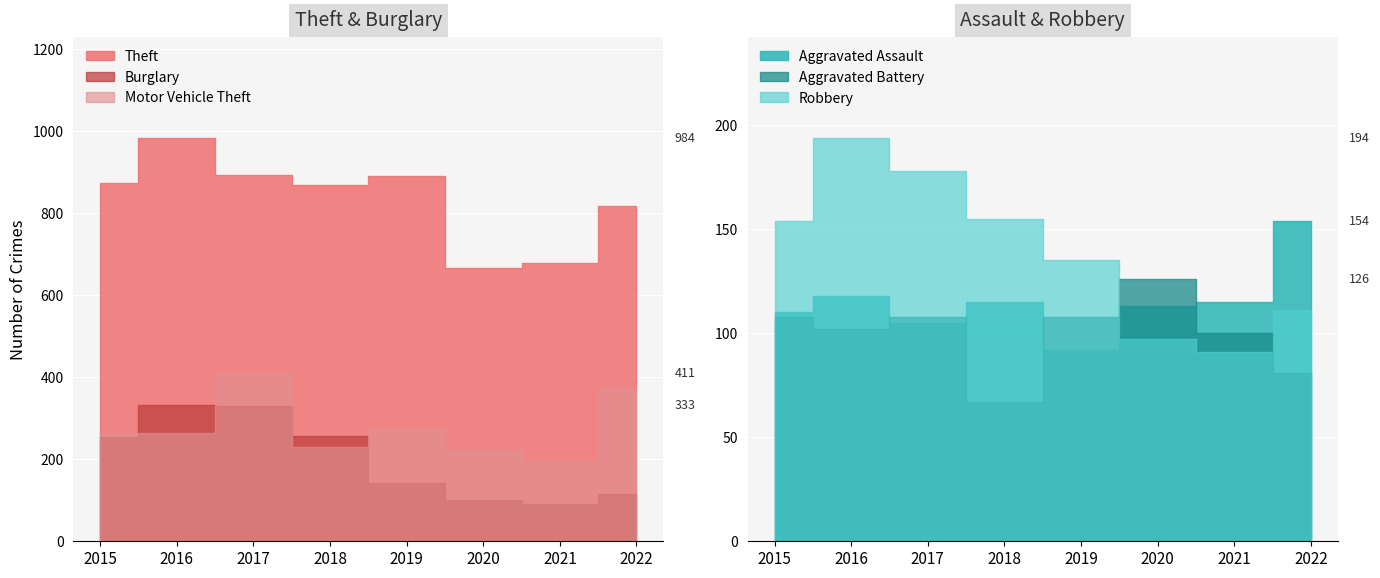

How many lines are shown in the chart?

6